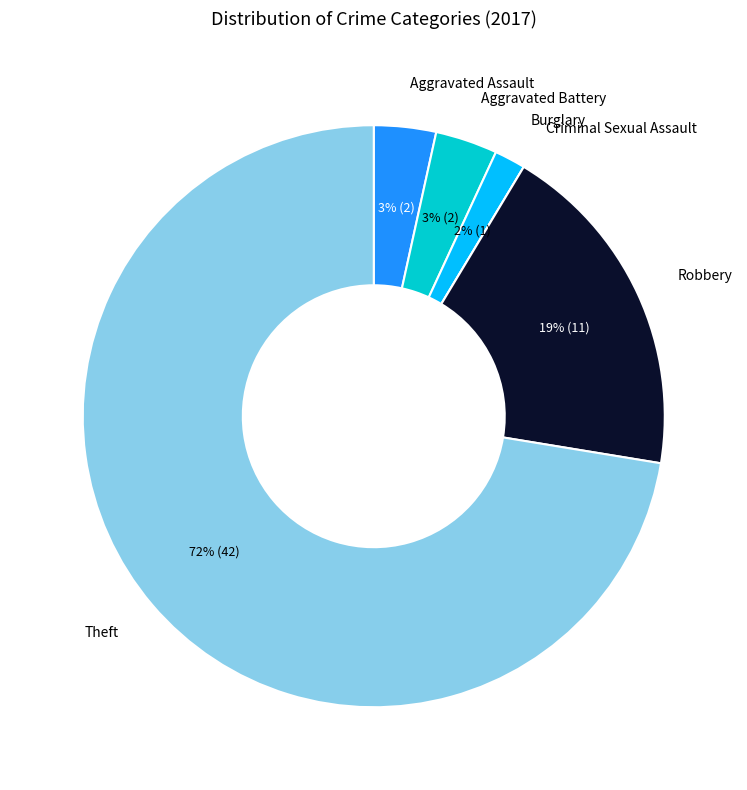

Which slice is the largest?

Theft